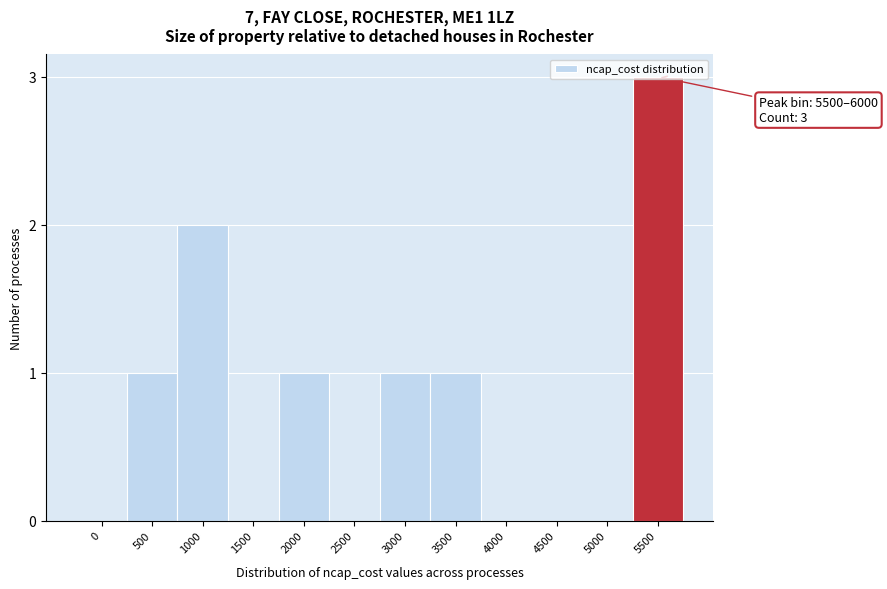

What is the maximum value shown in the chart?

3